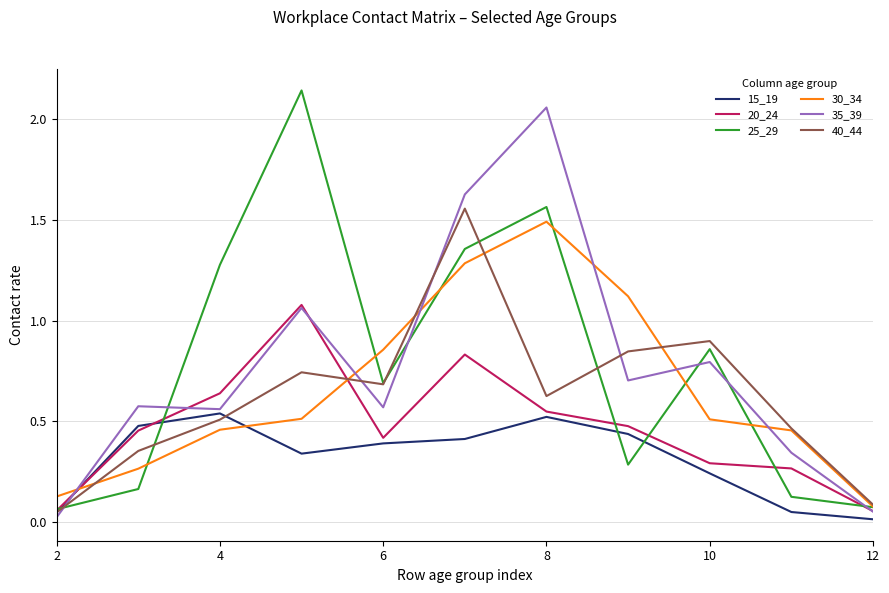

Is the value of 35_39 at 10 greater than the value of 25_29 at 4?

No